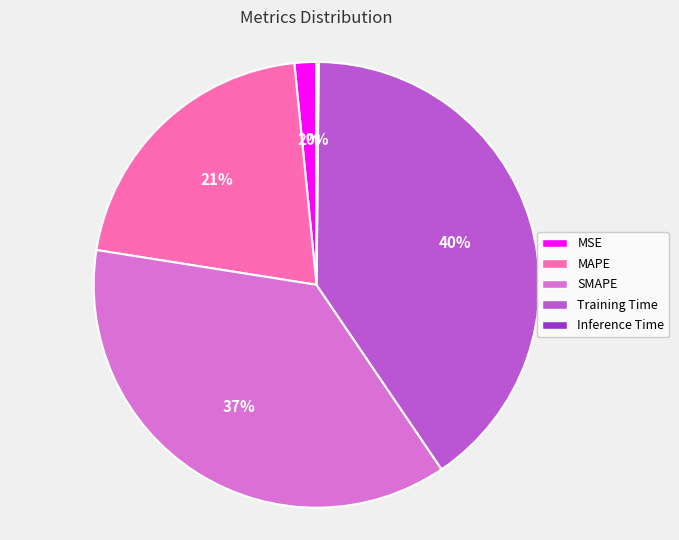

What percentage is the MSE slice, to the nearest percent?

2%